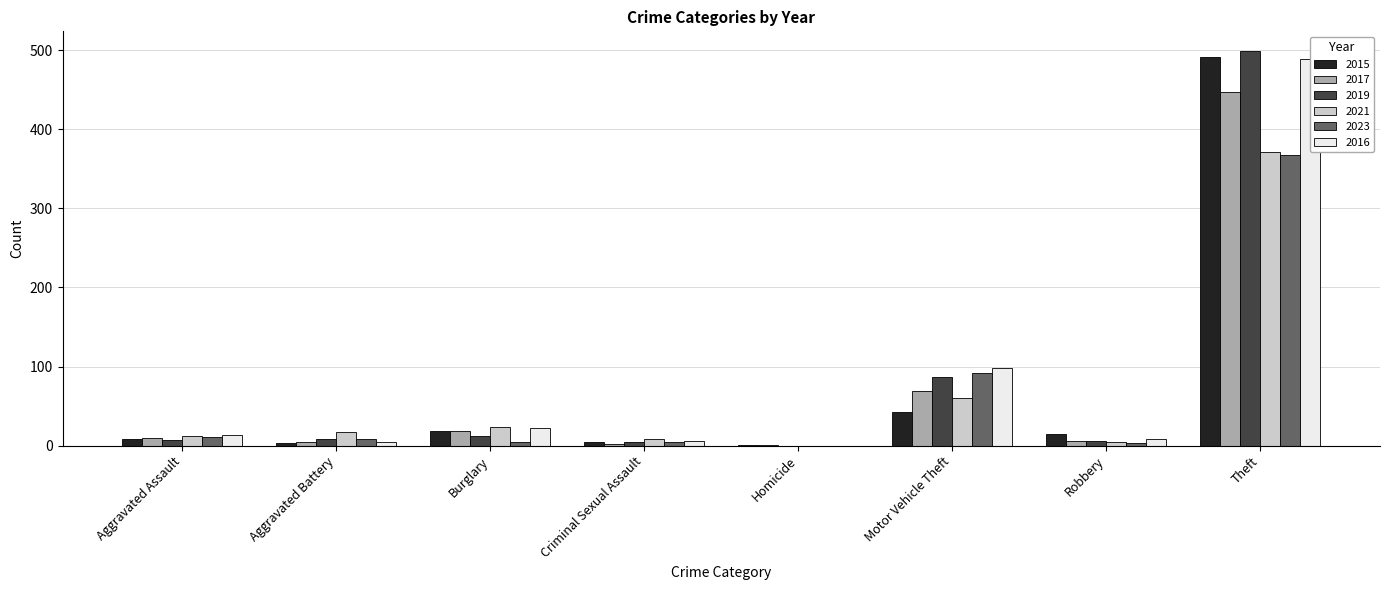

What is the highest value of the 2023 series?

367